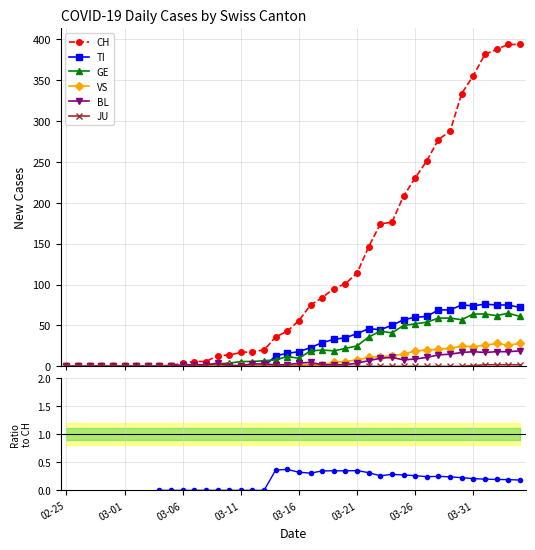

True or false: VS has more than 0 points higher than both neighbors.

True